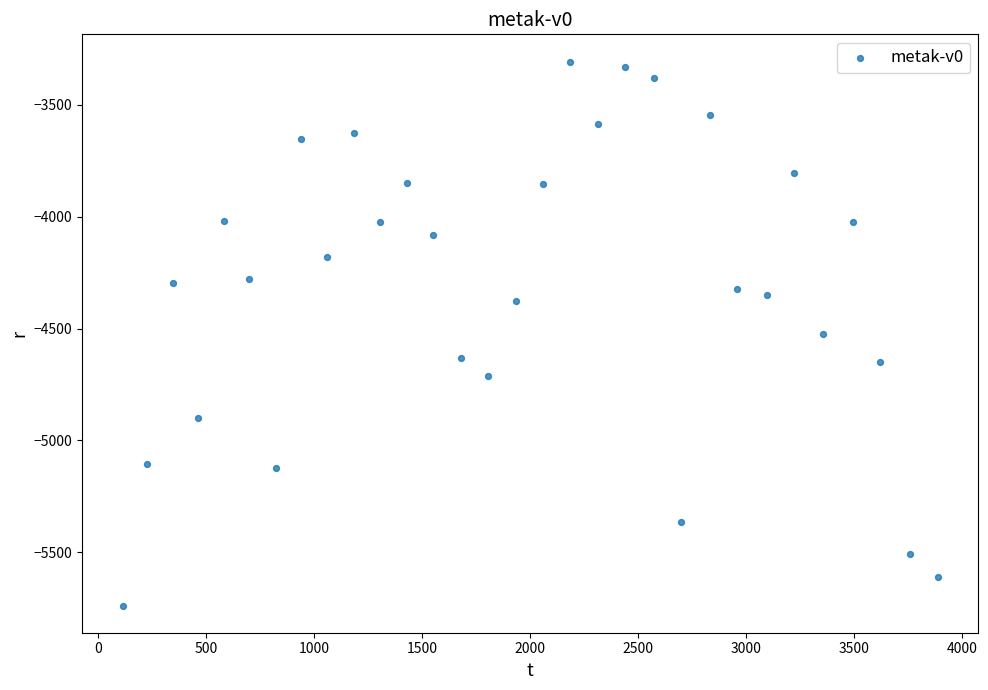

What is the range of X values (max minus min)?

3769.9